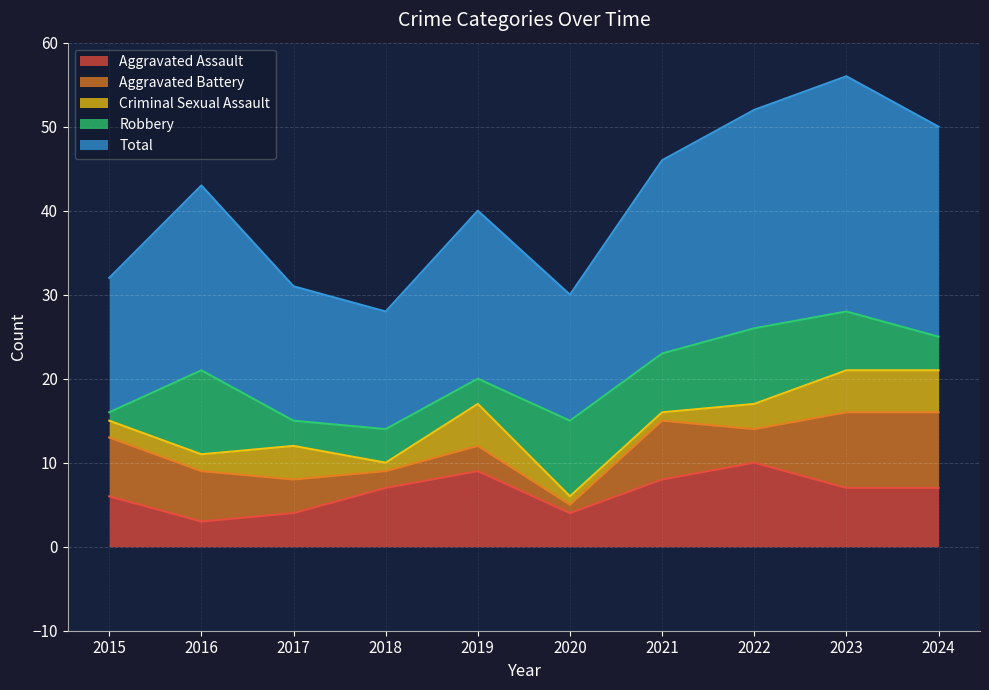

How many data points in Criminal Sexual Assault are above 3?

4